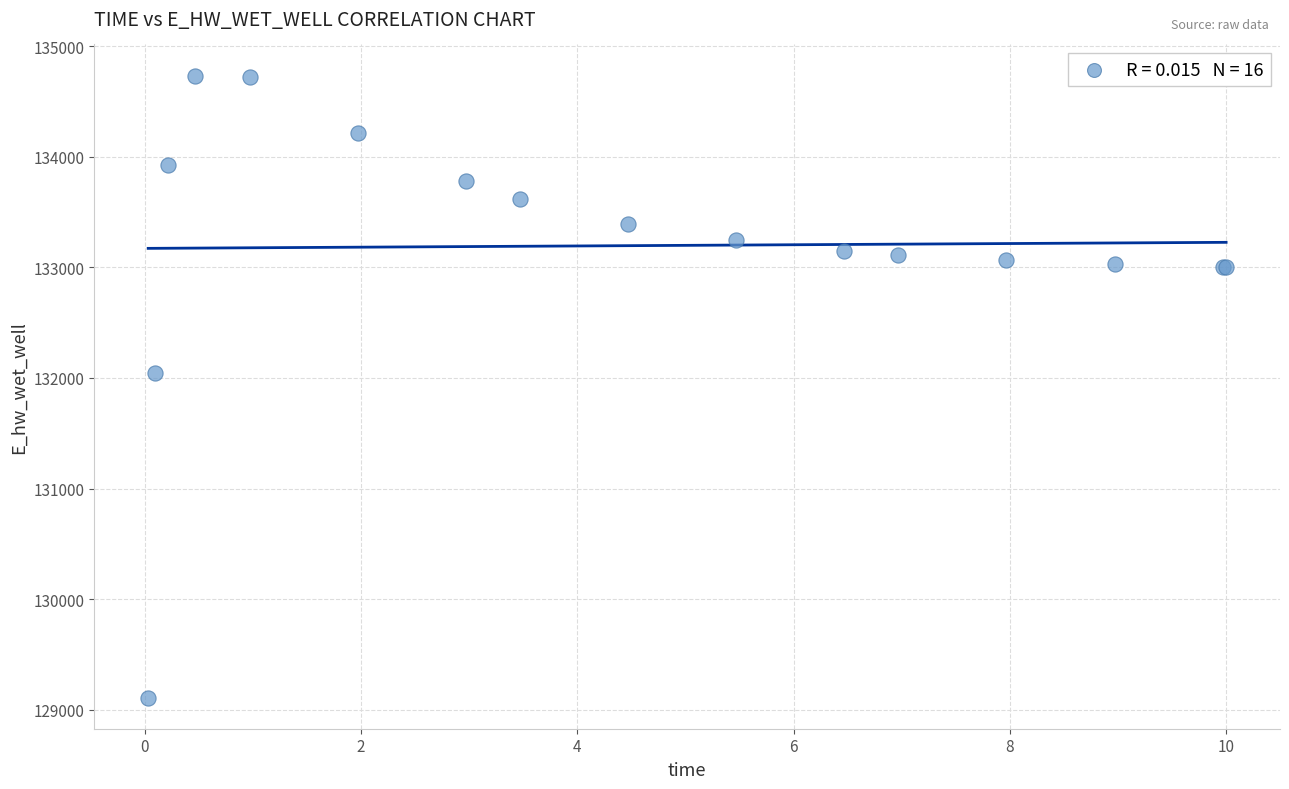

What Y value in the scatter plot is closest to 131921?

132043.9